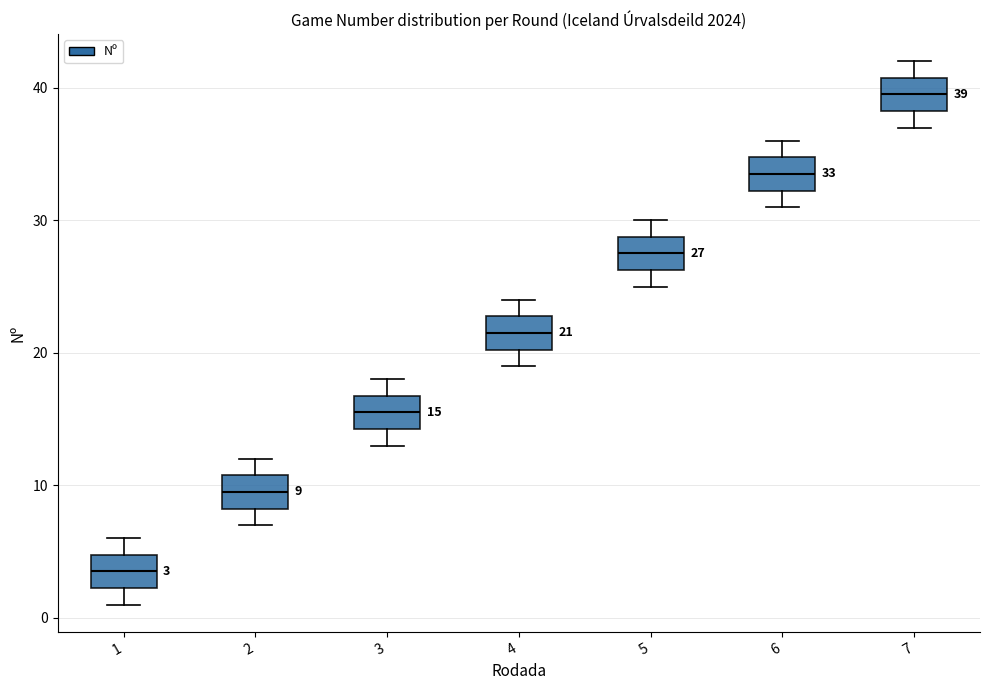

Which box has the lowest median line?

1